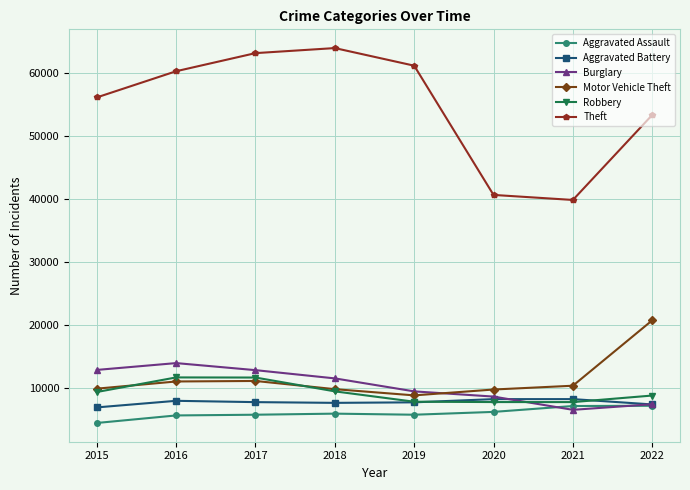

True or false: Theft and Aggravated Battery cross at least once.

False